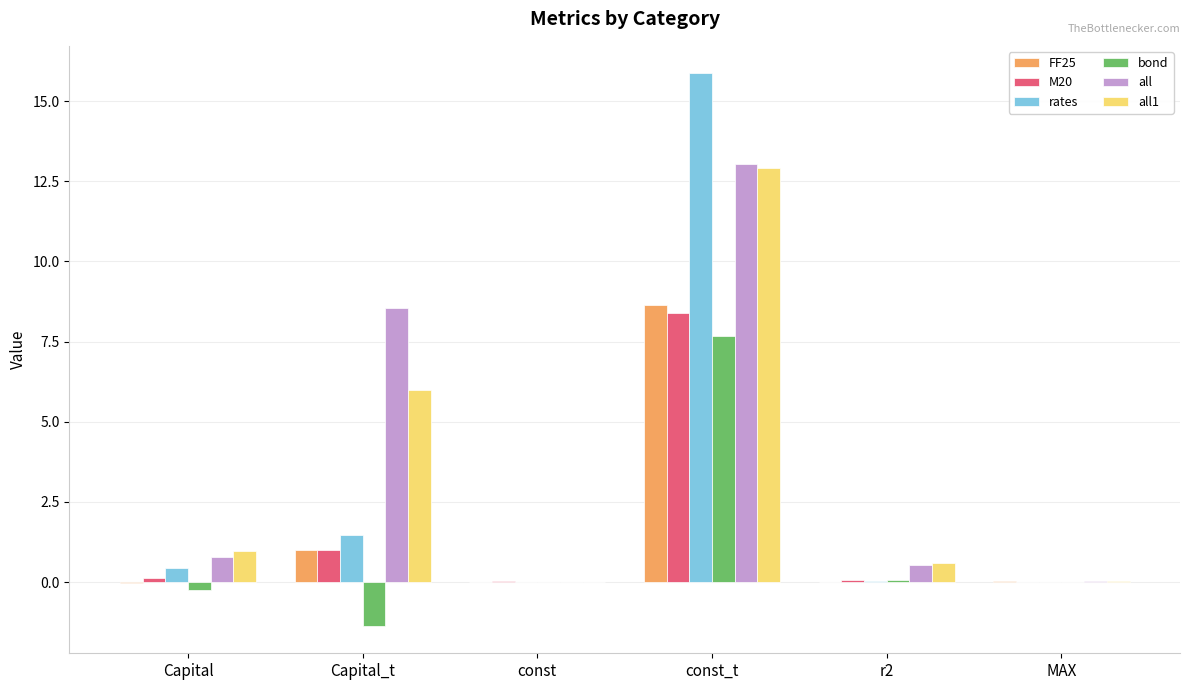

Which series changed the most between Capital and Capital_t?

all